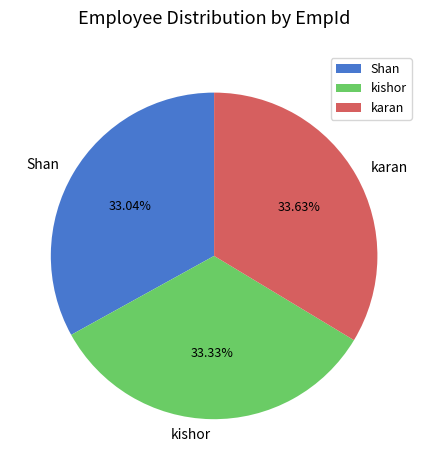

Is there any slice that represents more than half of the pie?

No